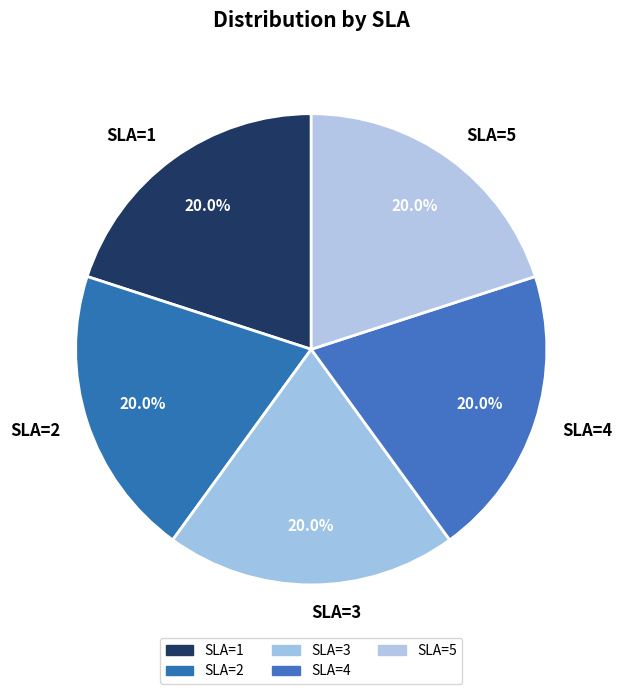

What is the ratio of the value at SLA=2 to the value at SLA=5?

1.0